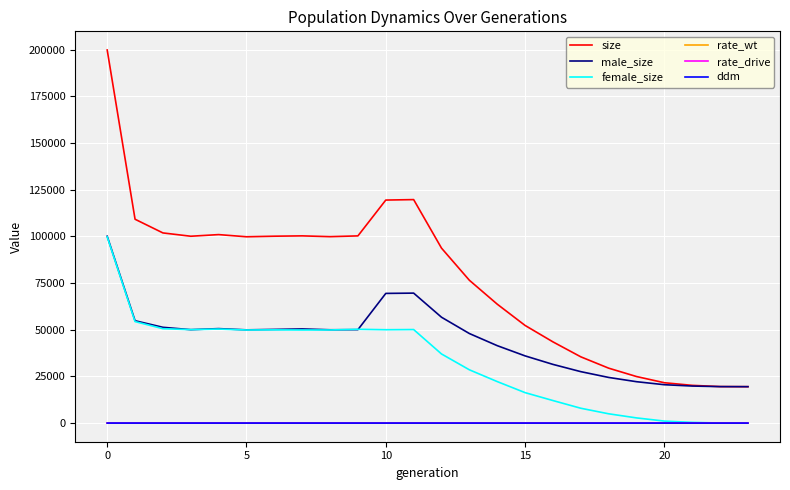

Which series has the largest range (max minus min)?

size